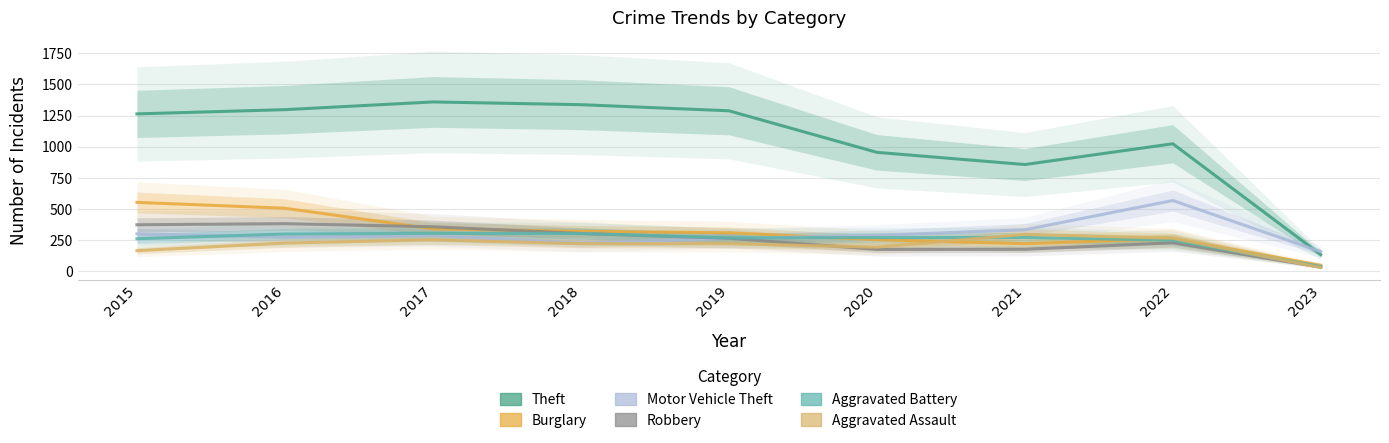

What is the difference between the maximum and second lowest values in the Motor Vehicle Theft series?

342